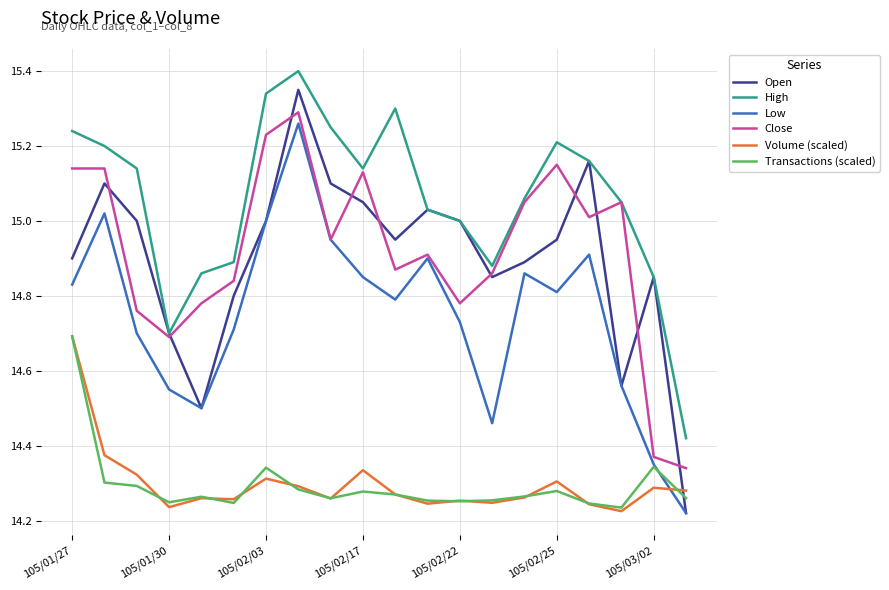

Which series has the widest spread of values?

Open